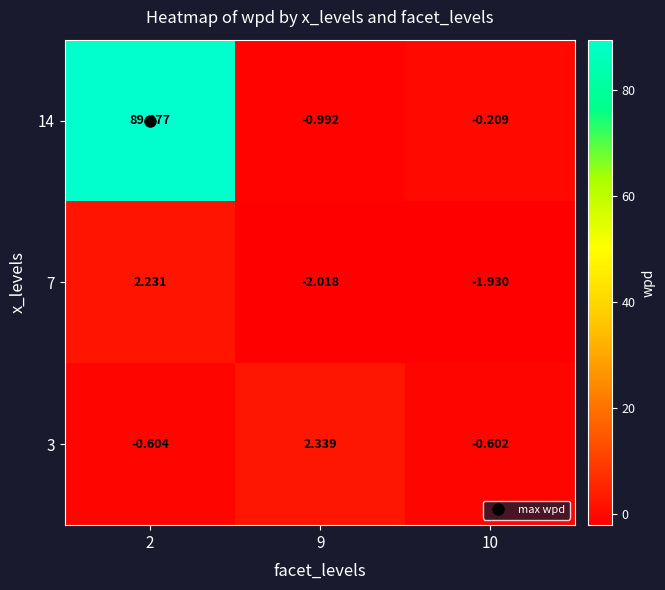

At which category does the chart reach its peak across all series?

2